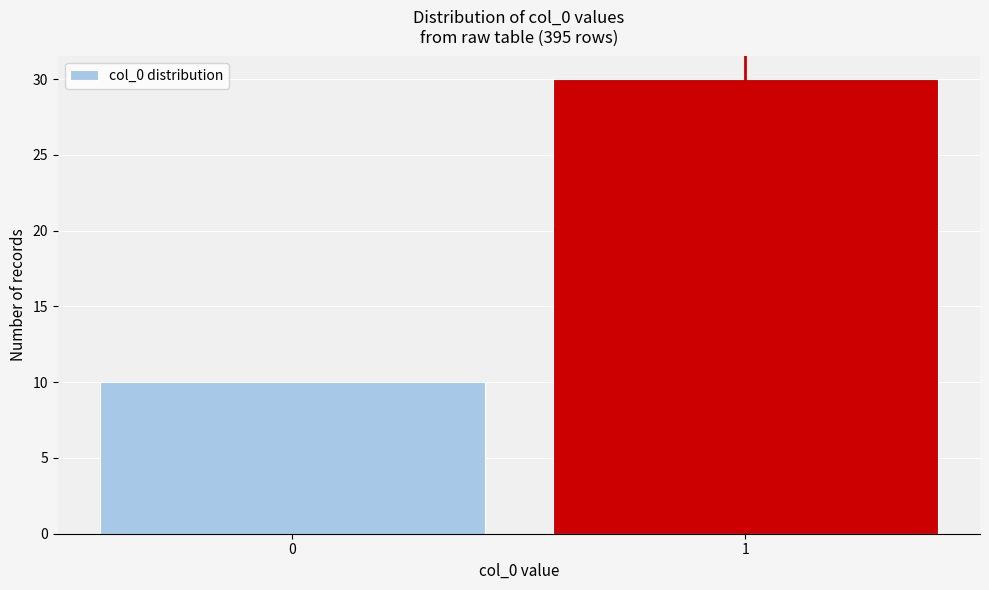

Reading left to right, what are all the values shown in this chart?

10	30